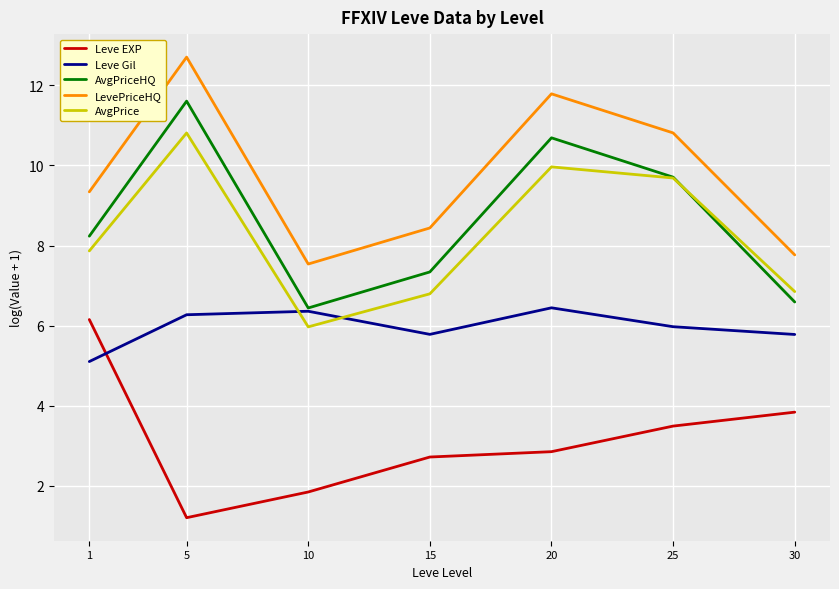

Which series changed the most between 5 and 25?

Leve EXP